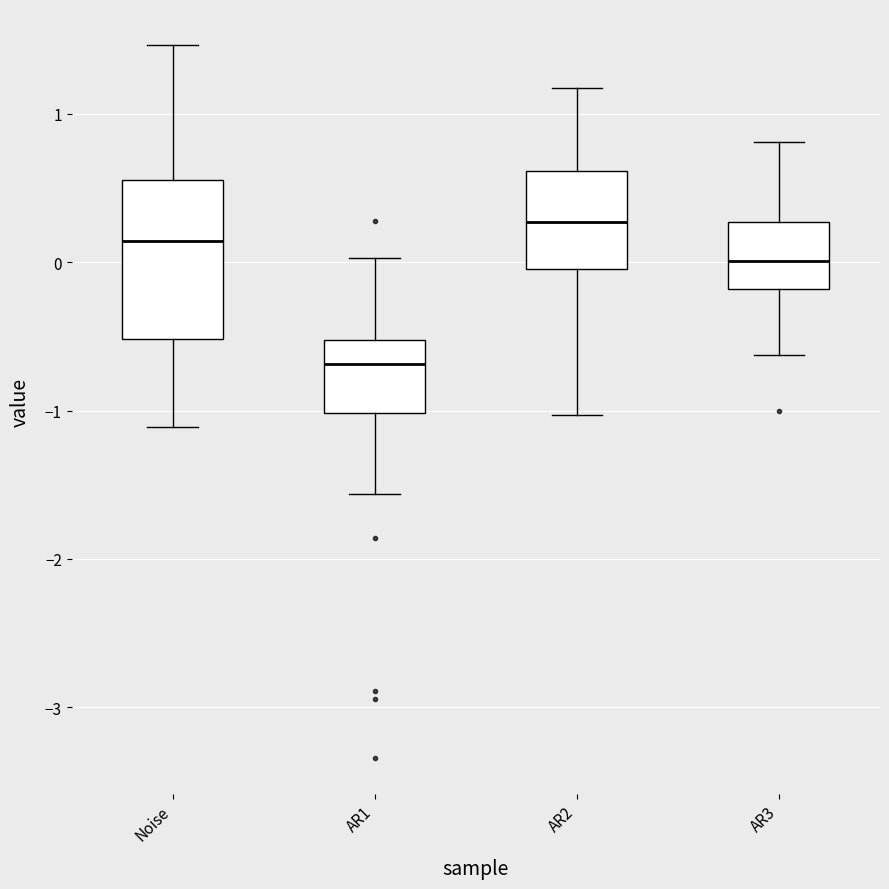

Which box is the tallest, from its lower edge to its upper edge?

Noise